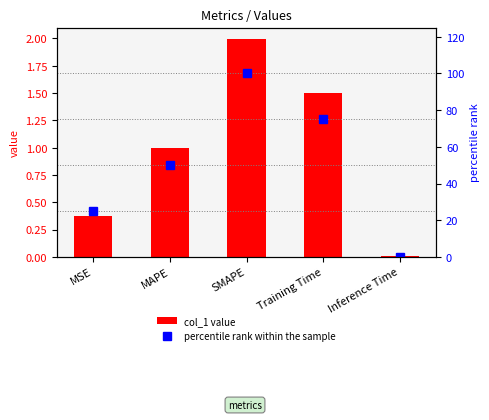

The value of col_1 value at MSE is 0.4. True or false?

True